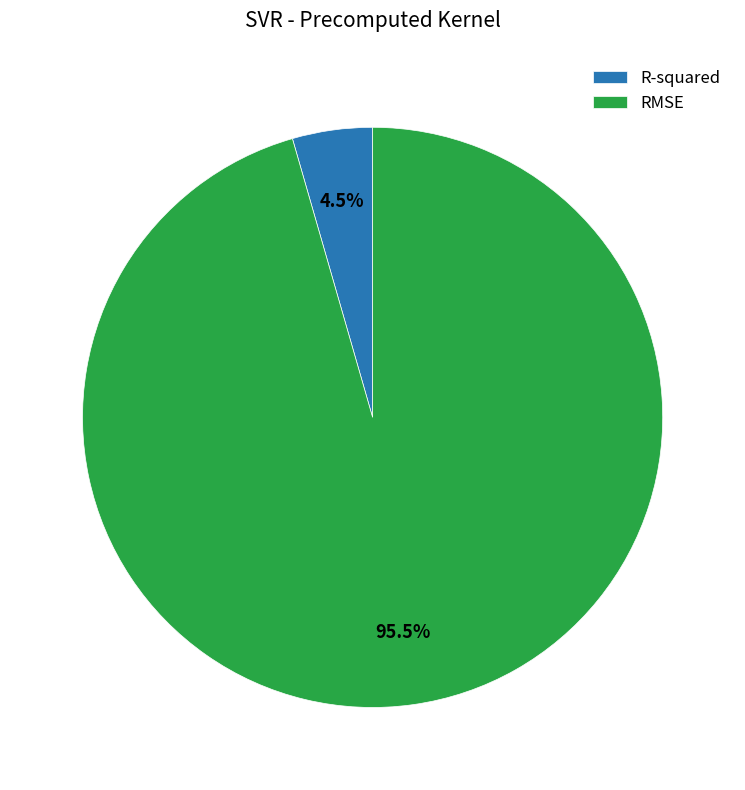

Does RMSE represent more than half of the total?

Yes